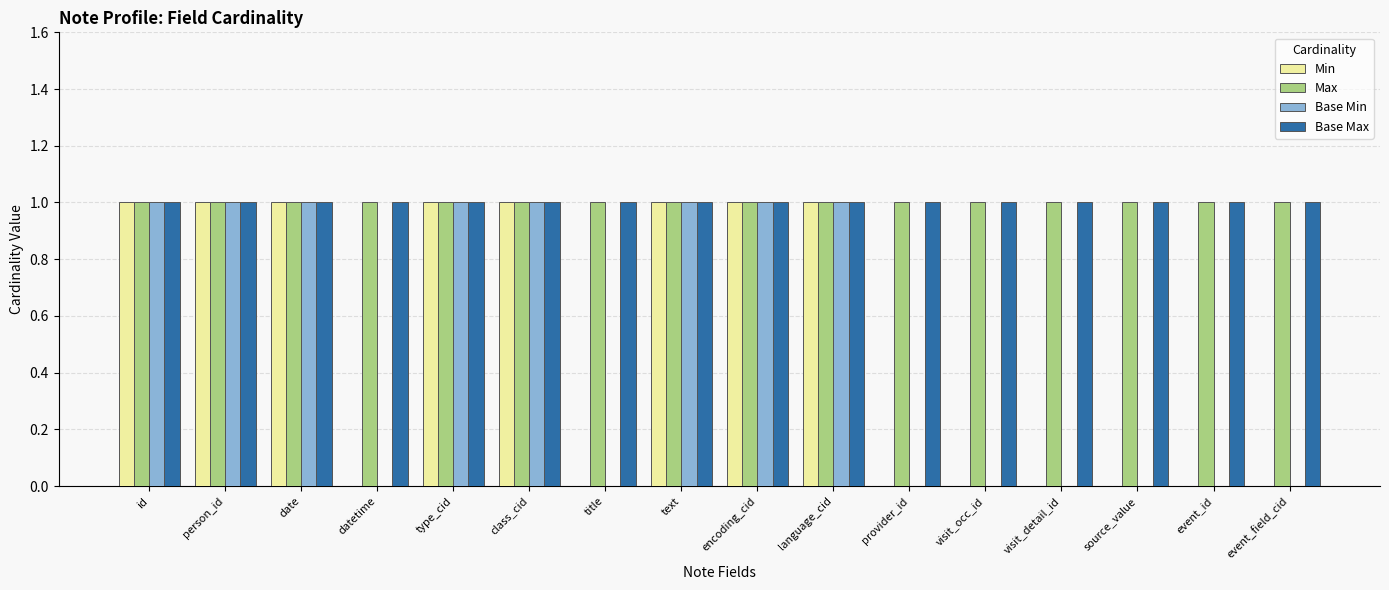

Are the bars horizontal?

No